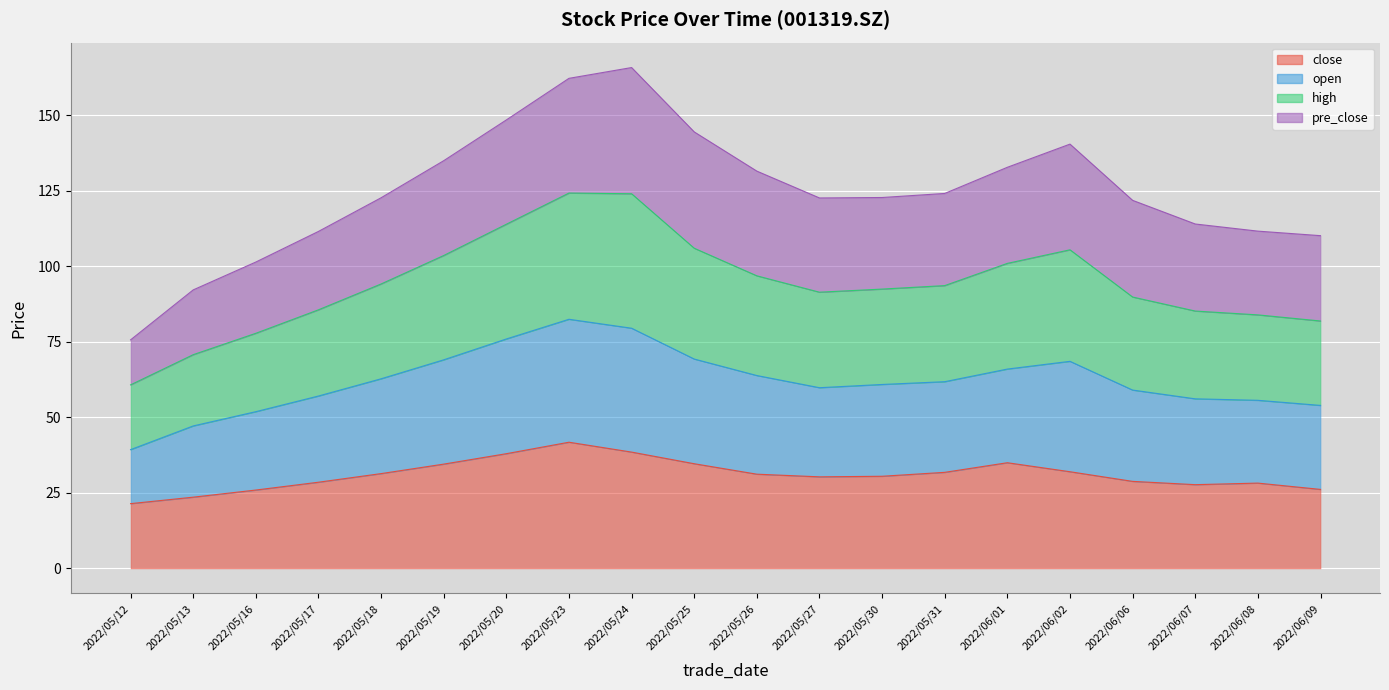

List the labels in order of open value, smallest first.

2022/05/12, 2022/05/13, 2022/05/16, 2022/06/09, 2022/05/17, 2022/06/08, 2022/06/07, 2022/06/06, 2022/05/27, 2022/05/18, 2022/05/30, 2022/05/31, 2022/05/26, 2022/06/01, 2022/05/19, 2022/06/02, 2022/05/25, 2022/05/20, 2022/05/23, 2022/05/24